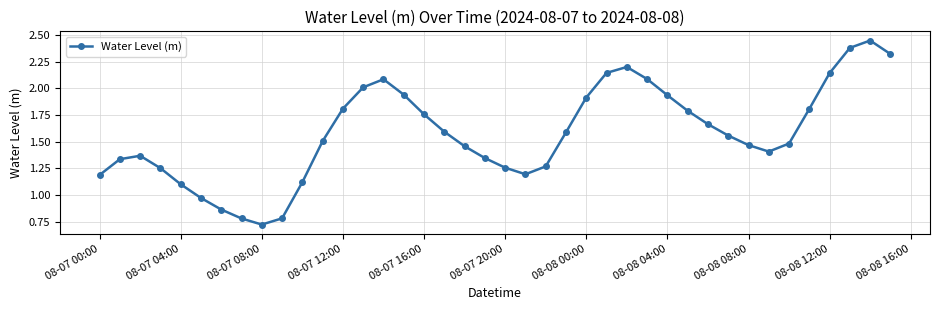

Count the number of data series in this chart.

1